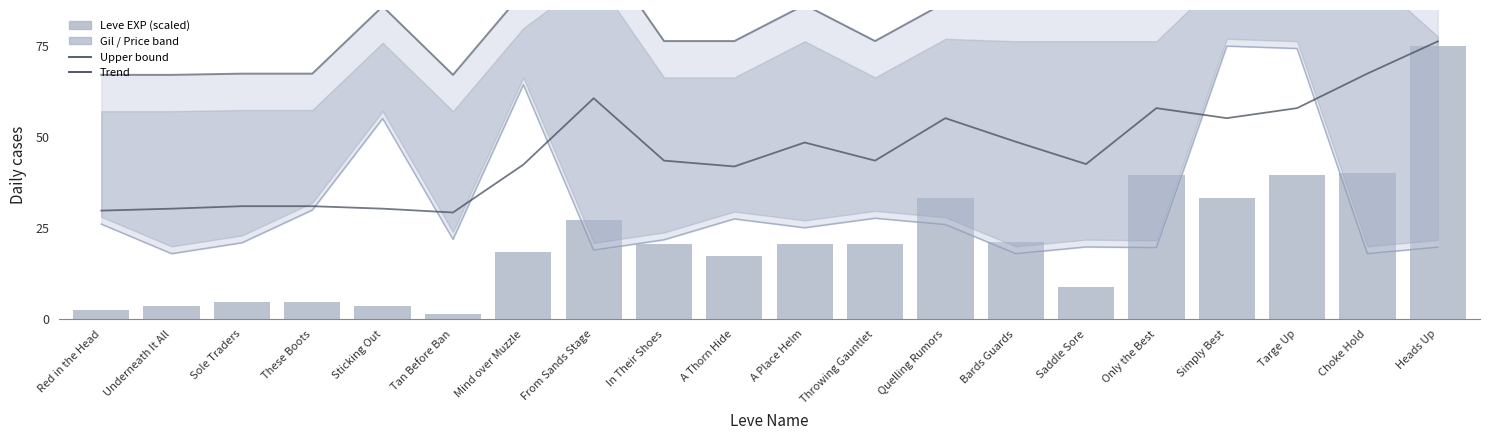

Which series has the largest range (max minus min)?

Leve EXP (scaled)